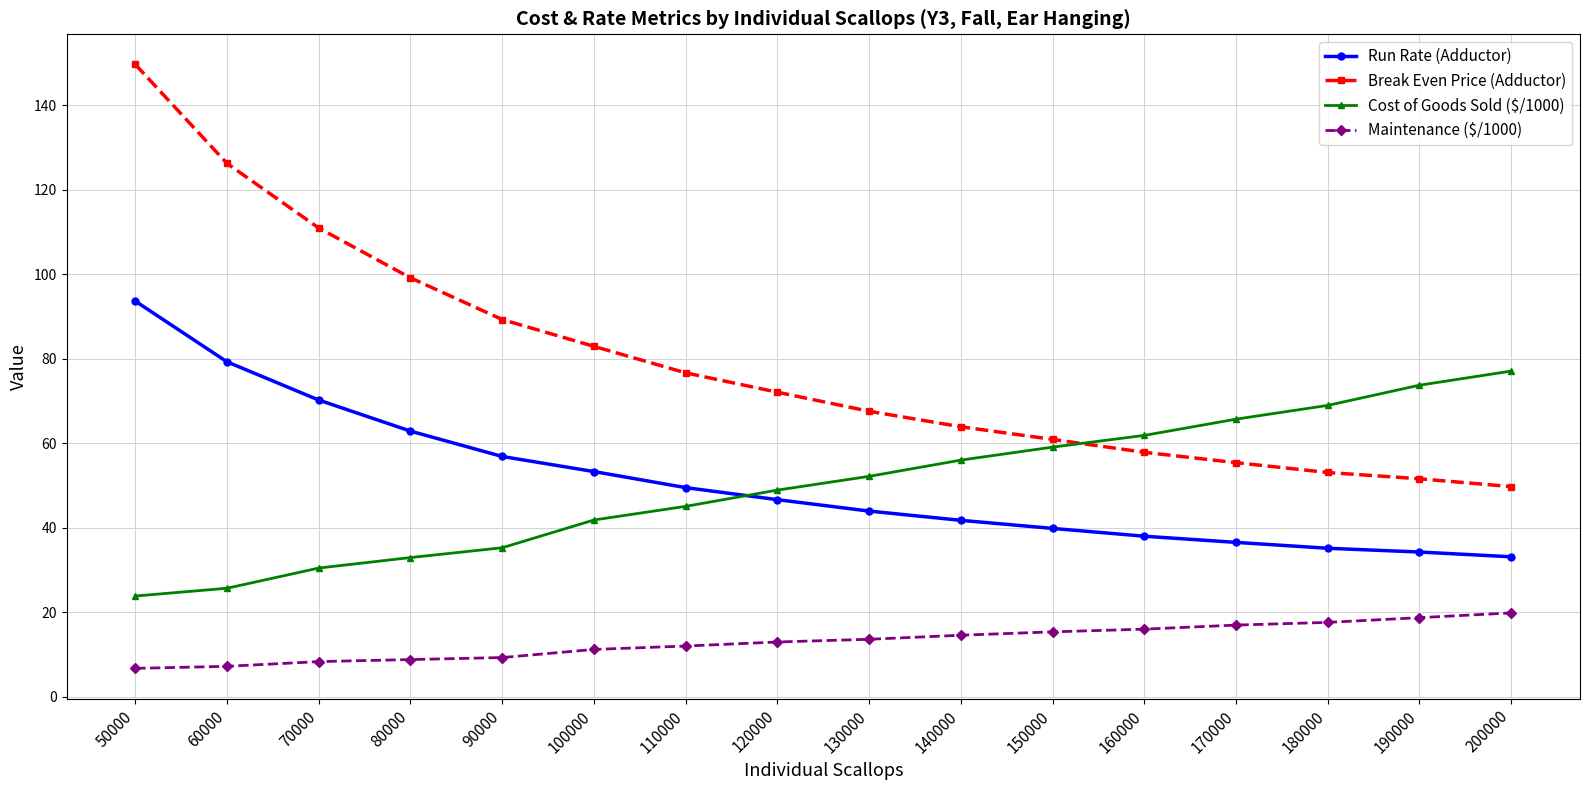

True or false: Run Rate (Adductor) and Break Even Price (Adductor) cross at least once.

False